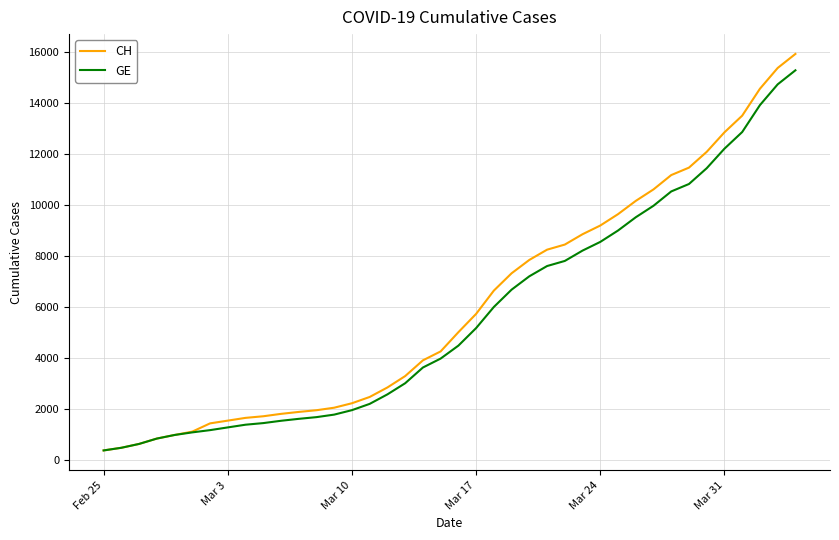

Which series has the largest range (max minus min)?

CH